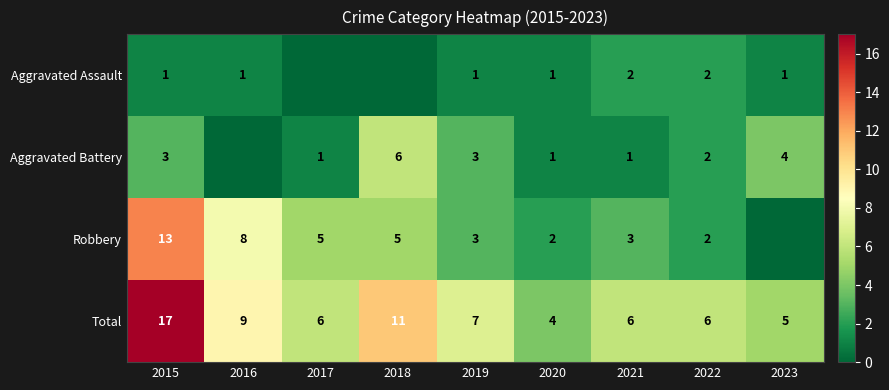

True or false: Aggravated Battery has a value of 0 at 2017.

False